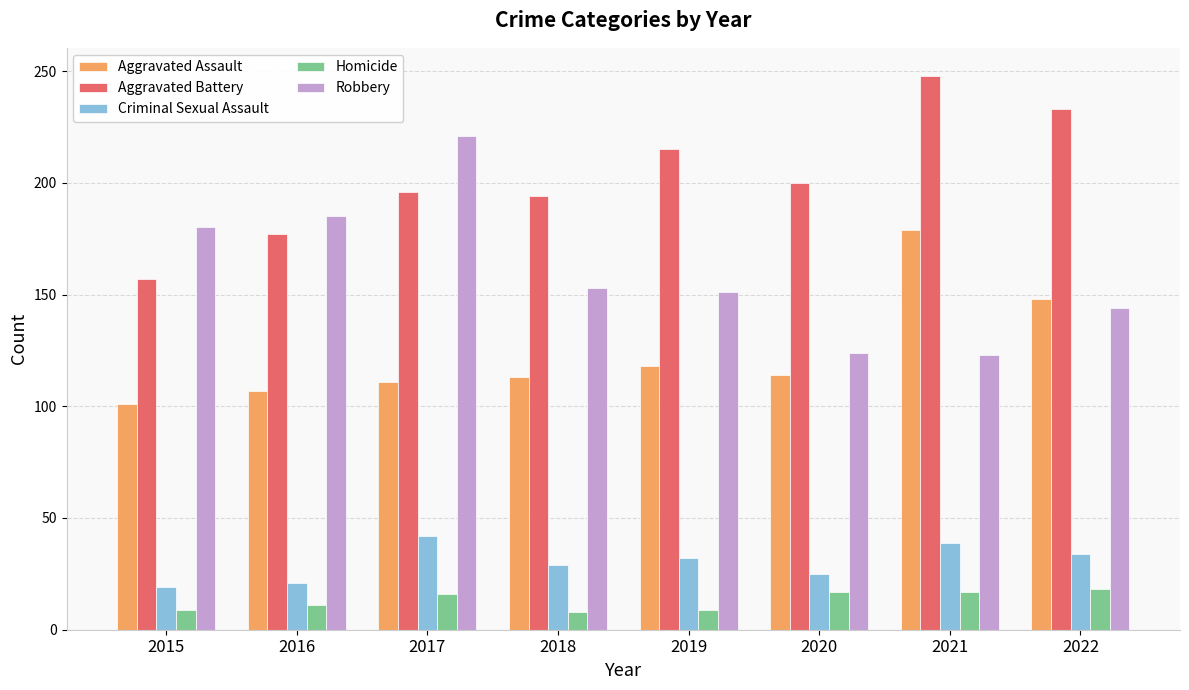

How many data points in Aggravated Battery are less than 200?

4